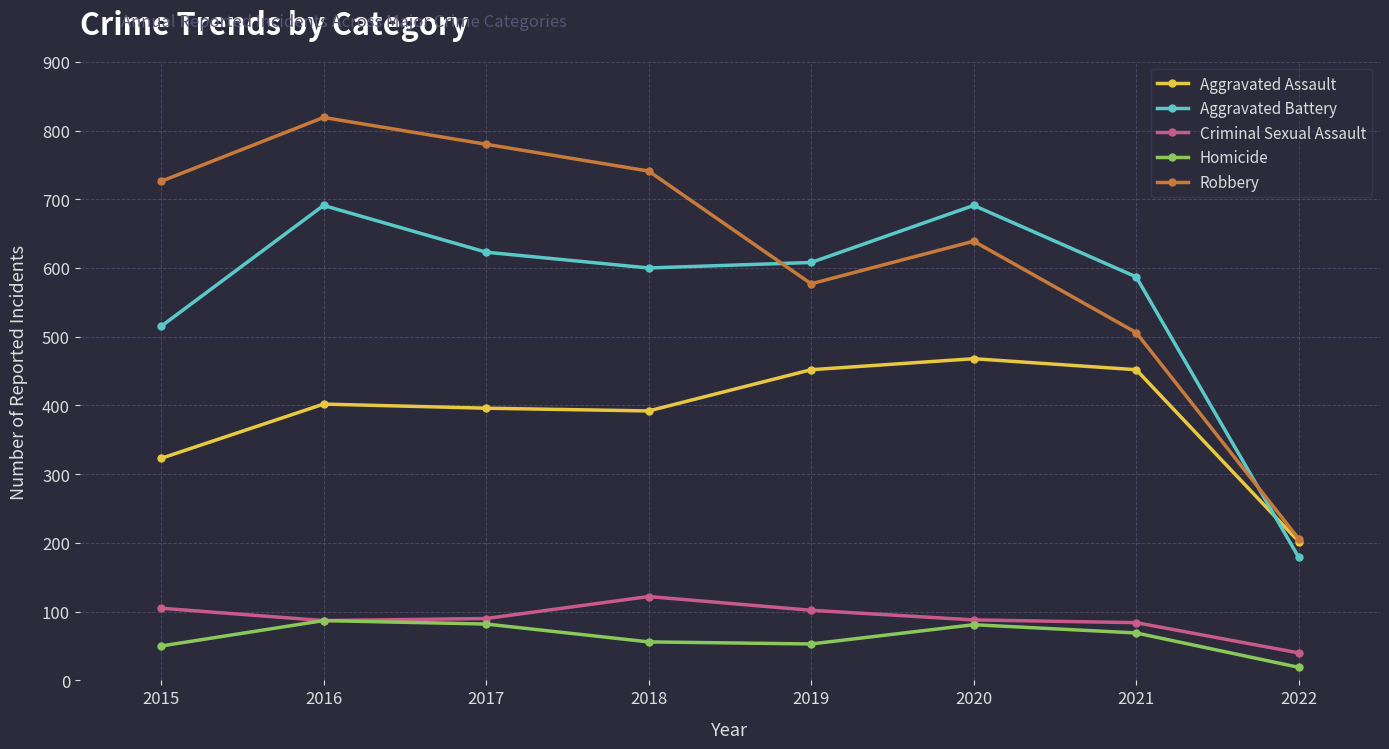

What is the total value across all series at 2022?

646